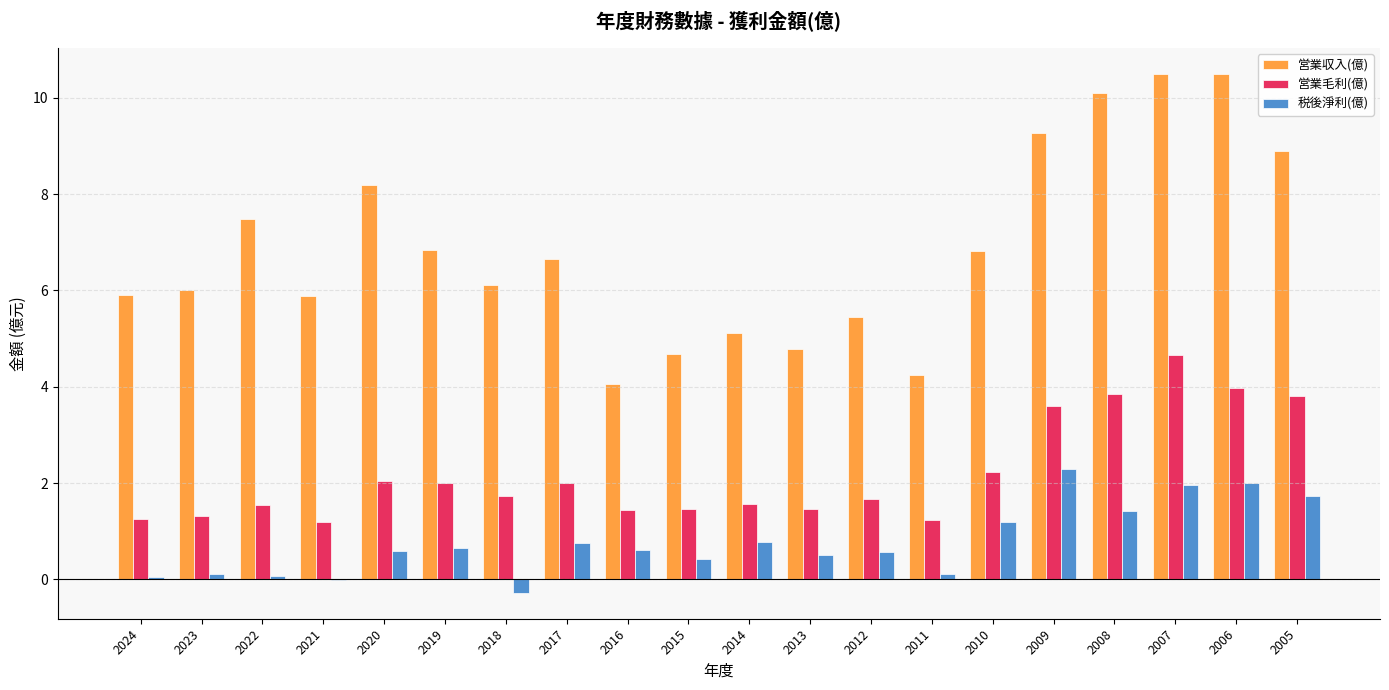

What is the total value across all series at 2018?

7.6